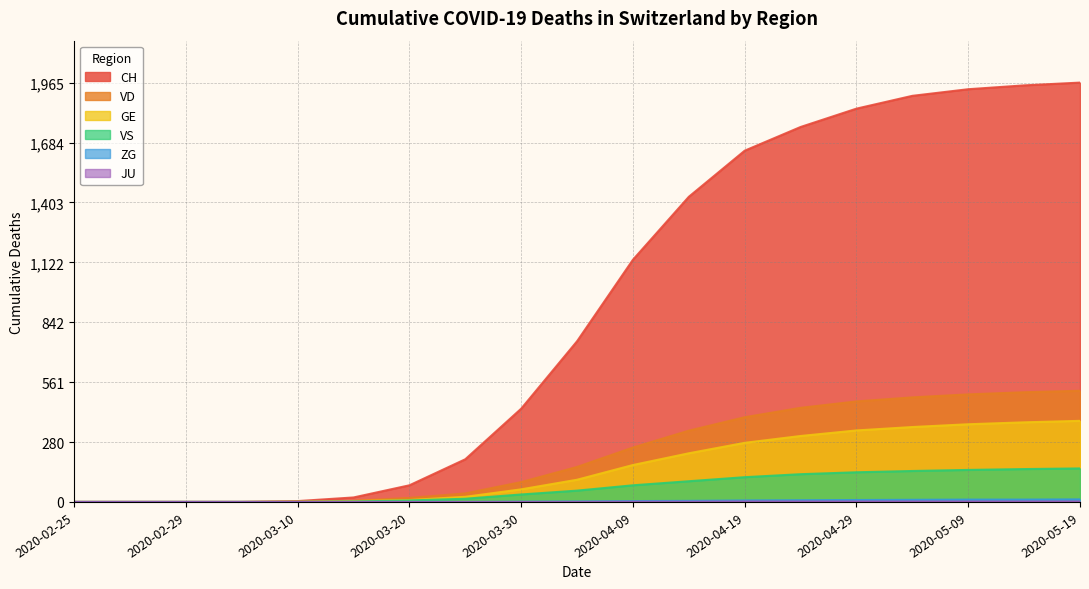

Does the chart display data point markers on the line(s)?

No